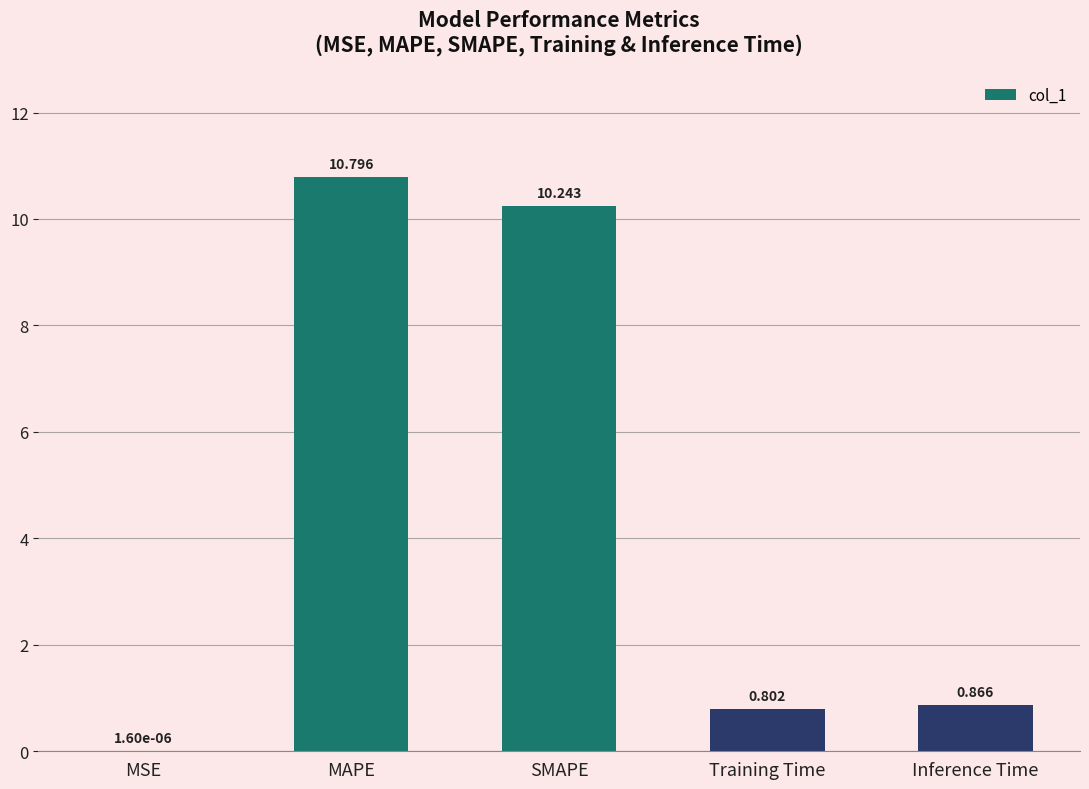

The chart shows a value of 0.4 at Training Time. True or false?

False